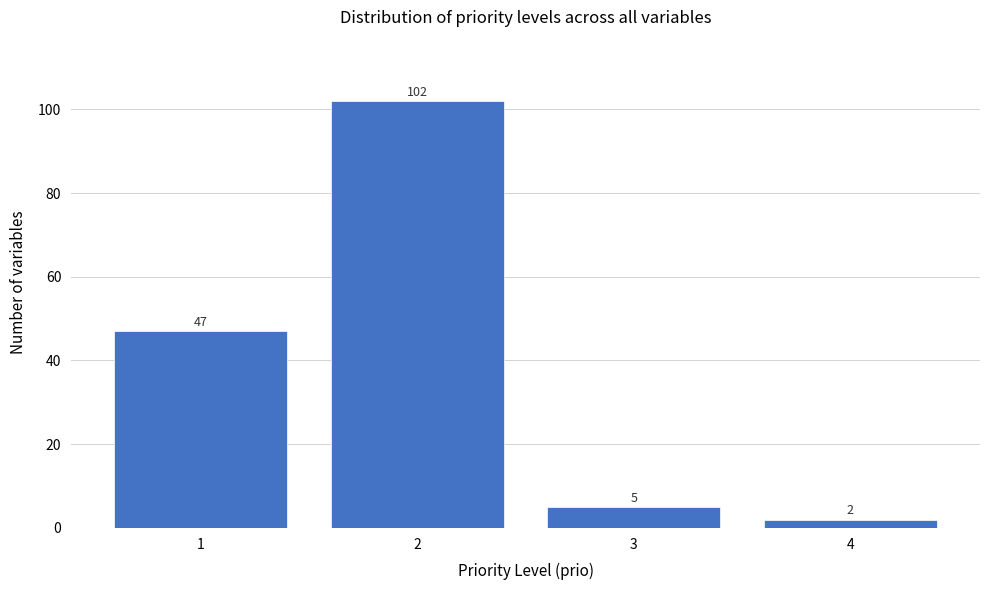

Reading left to right, transcribe all the data shown in this chart.

47	102	5	2